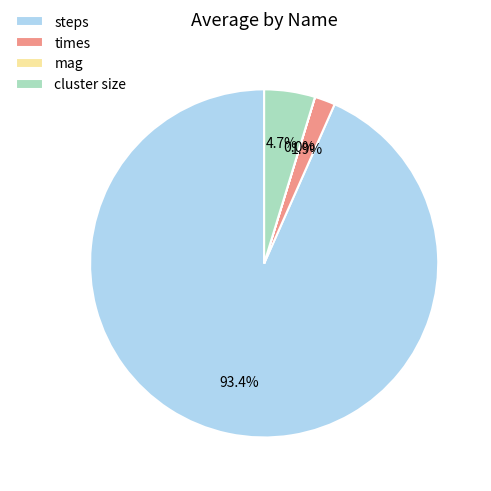

Do times and cluster size together represent more than half of the pie?

No